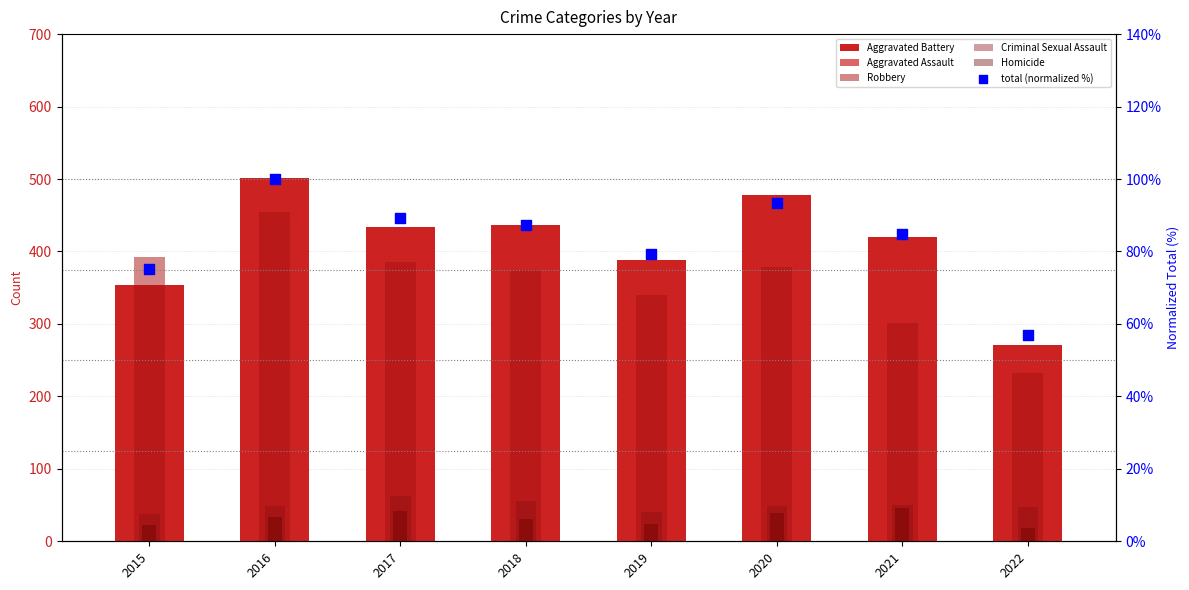

What are all the series names shown in the legend?

Aggravated Battery, Aggravated Assault, Robbery, Criminal Sexual Assault, Homicide, total (normalized %)